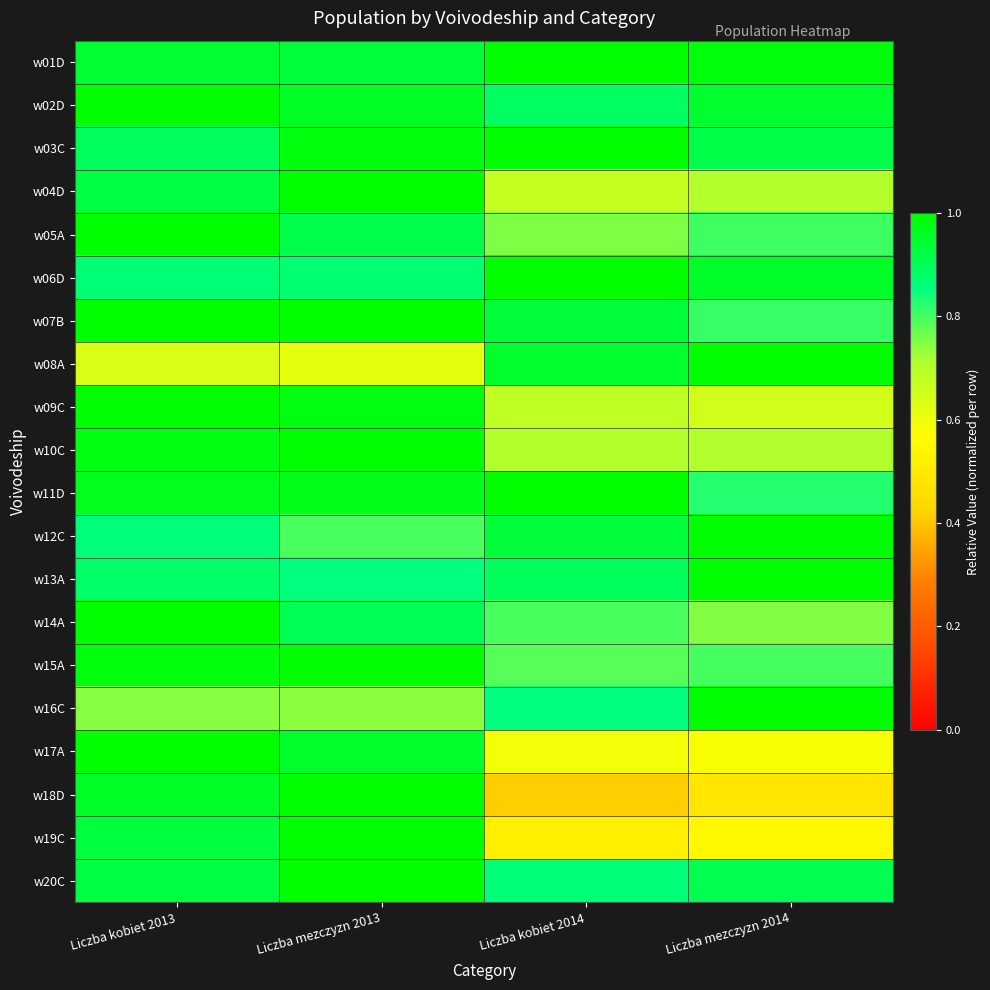

Reading right to left, what are all the values shown in this chart?

w01D: Liczba mezczyzn 2014=1.0	Liczba kobiet 2014=1.0	Liczba mezczyzn 2013=0.9	Liczba kobiet 2013=0.9
w02D: Liczba mezczyzn 2014=0.9	Liczba kobiet 2014=0.9	Liczba mezczyzn 2013=1.0	Liczba kobiet 2013=1.0
w03C: Liczba mezczyzn 2014=0.9	Liczba kobiet 2014=1.0	Liczba mezczyzn 2013=1.0	Liczba kobiet 2013=0.9
w04D: Liczba mezczyzn 2014=0.7	Liczba kobiet 2014=0.7	Liczba mezczyzn 2013=1.0	Liczba kobiet 2013=0.9
w05A: Liczba mezczyzn 2014=0.8	Liczba kobiet 2014=0.8	Liczba mezczyzn 2013=0.9	Liczba kobiet 2013=1.0
w06D: Liczba mezczyzn 2014=1.0	Liczba kobiet 2014=1.0	Liczba mezczyzn 2013=0.9	Liczba kobiet 2013=0.9
w07B: Liczba mezczyzn 2014=0.8	Liczba kobiet 2014=0.9	Liczba mezczyzn 2013=1.0	Liczba kobiet 2013=1.0
w08A: Liczba mezczyzn 2014=1.0	Liczba kobiet 2014=0.9	Liczba mezczyzn 2013=0.6	Liczba kobiet 2013=0.6
w09C: Liczba mezczyzn 2014=0.7	Liczba kobiet 2014=0.7	Liczba mezczyzn 2013=1.0	Liczba kobiet 2013=1.0
w10C: Liczba mezczyzn 2014=0.7	Liczba kobiet 2014=0.7	Liczba mezczyzn 2013=1.0	Liczba kobiet 2013=1.0
w11D: Liczba mezczyzn 2014=0.8	Liczba kobiet 2014=1.0	Liczba mezczyzn 2013=1.0	Liczba kobiet 2013=1.0
w12C: Liczba mezczyzn 2014=1.0	Liczba kobiet 2014=0.9	Liczba mezczyzn 2013=0.8	Liczba kobiet 2013=0.9
w13A: Liczba mezczyzn 2014=1.0	Liczba kobiet 2014=0.9	Liczba mezczyzn 2013=0.9	Liczba kobiet 2013=0.9
w14A: Liczba mezczyzn 2014=0.7	Liczba kobiet 2014=0.8	Liczba mezczyzn 2013=0.9	Liczba kobiet 2013=1.0
w15A: Liczba mezczyzn 2014=0.8	Liczba kobiet 2014=0.8	Liczba mezczyzn 2013=1.0	Liczba kobiet 2013=1.0
w16C: Liczba mezczyzn 2014=1.0	Liczba kobiet 2014=0.9	Liczba mezczyzn 2013=0.7	Liczba kobiet 2013=0.7
w17A: Liczba mezczyzn 2014=0.6	Liczba kobiet 2014=0.6	Liczba mezczyzn 2013=1.0	Liczba kobiet 2013=1.0
w18D: Liczba mezczyzn 2014=0.5	Liczba kobiet 2014=0.4	Liczba mezczyzn 2013=1.0	Liczba kobiet 2013=1.0
w19C: Liczba mezczyzn 2014=0.5	Liczba kobiet 2014=0.5	Liczba mezczyzn 2013=1.0	Liczba kobiet 2013=0.9
w20C: Liczba mezczyzn 2014=0.9	Liczba kobiet 2014=0.9	Liczba mezczyzn 2013=1.0	Liczba kobiet 2013=0.9